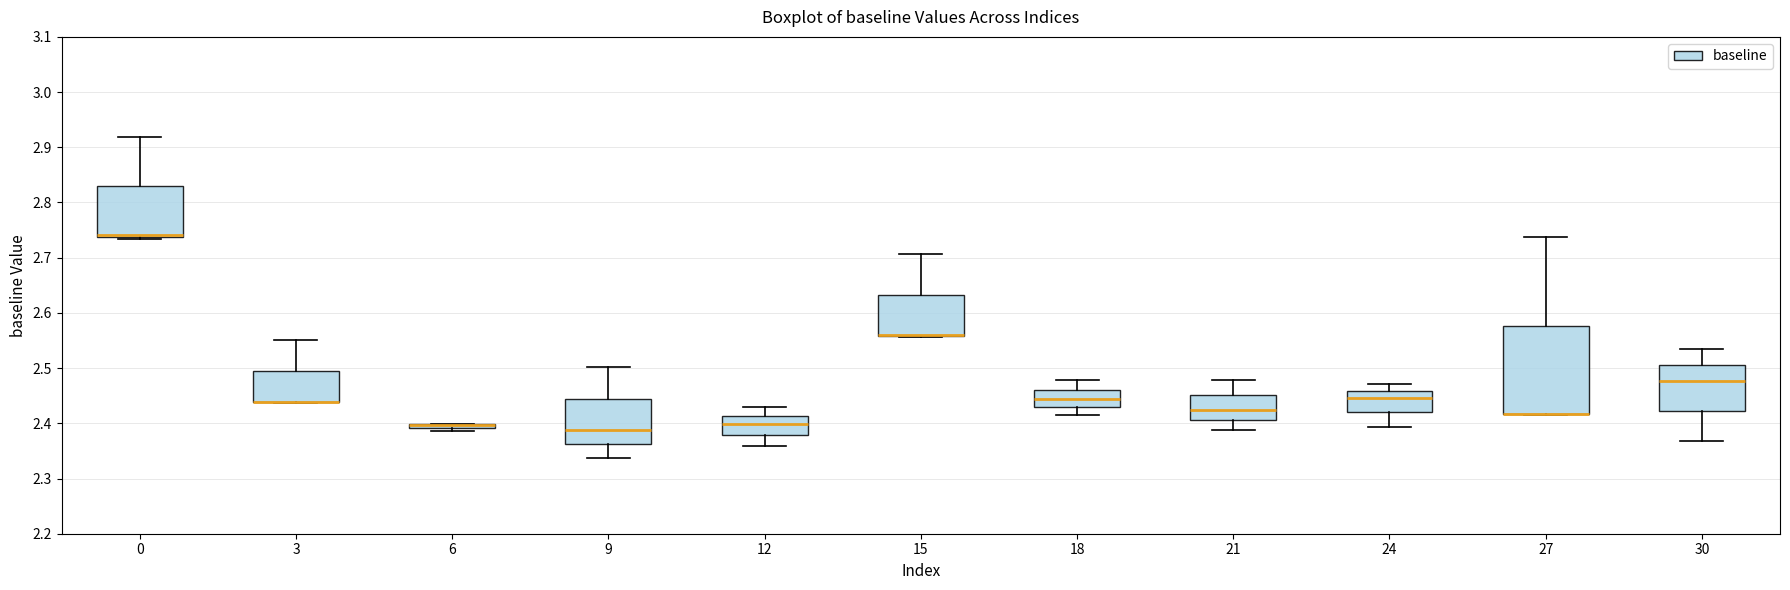

Which box is the tallest, from its lower edge to its upper edge?

27